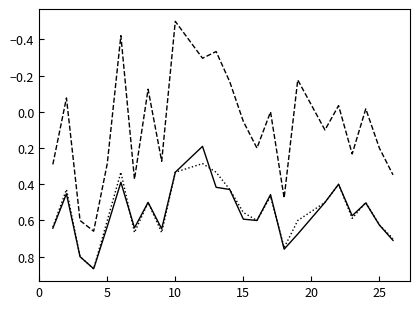

What is the smallest value displayed?

-0.5